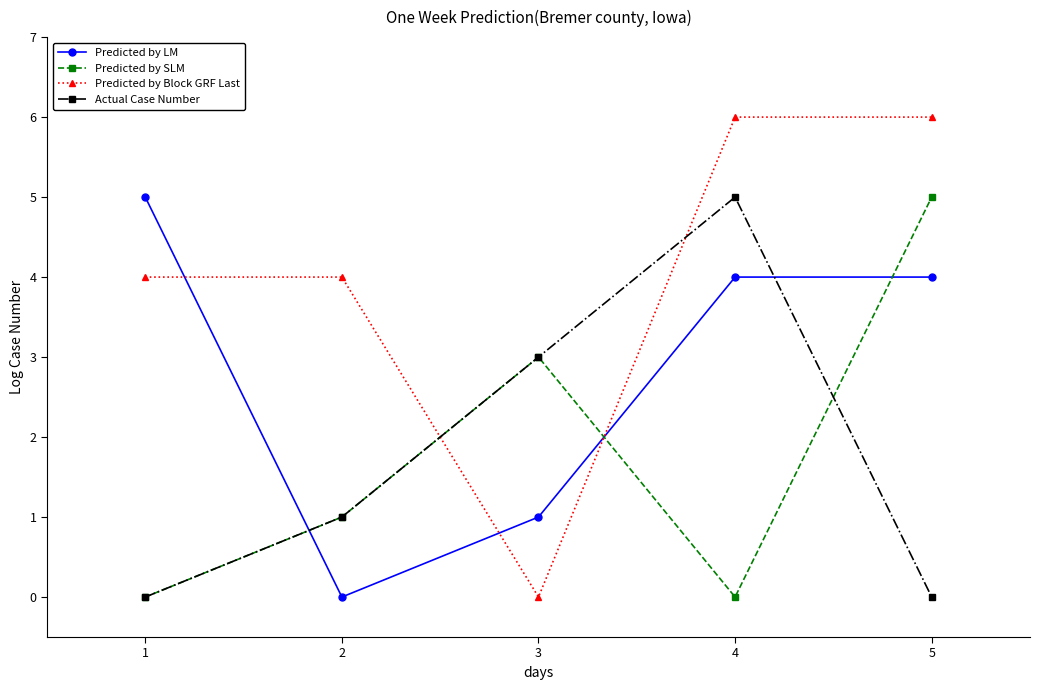

What is the difference between the Predicted by SLM values at 4 and 1?

0